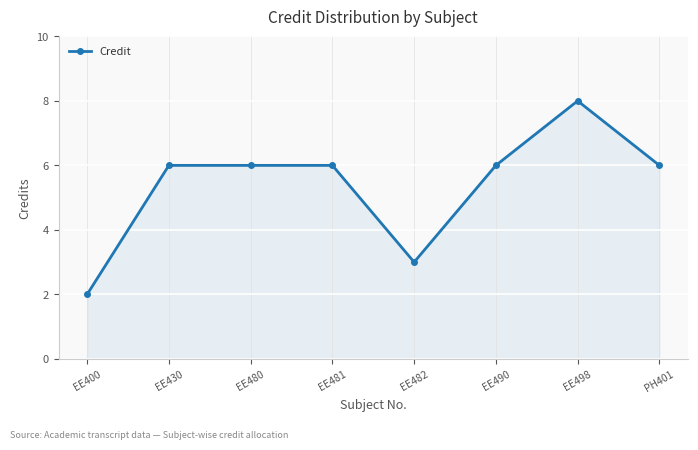

What is the ratio of the value at EE490 to the value at EE430?

1.0